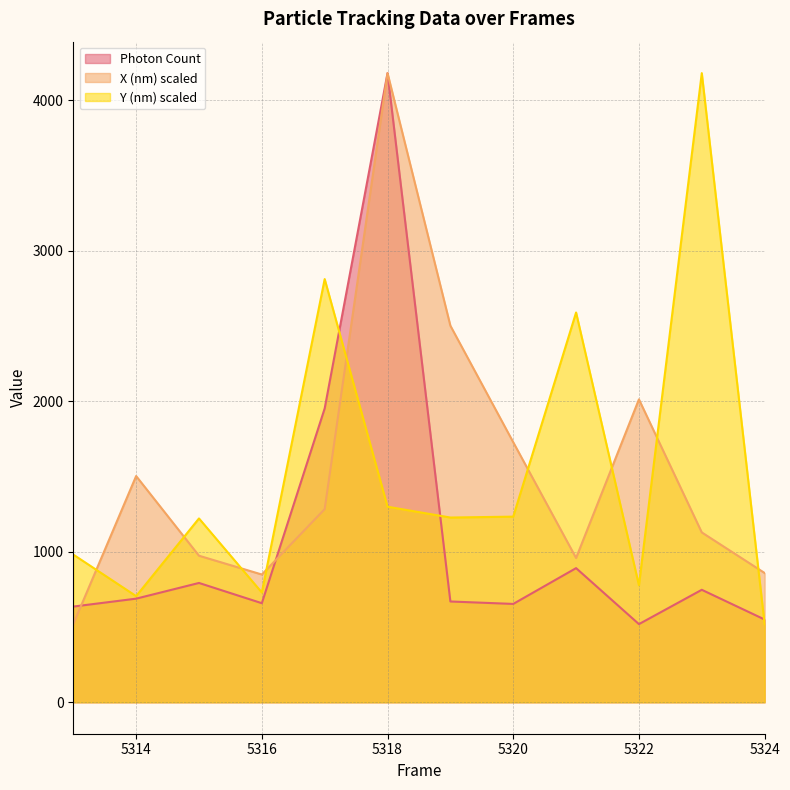

What is the value of the Photon Count point at the 8th from the left?

653.2